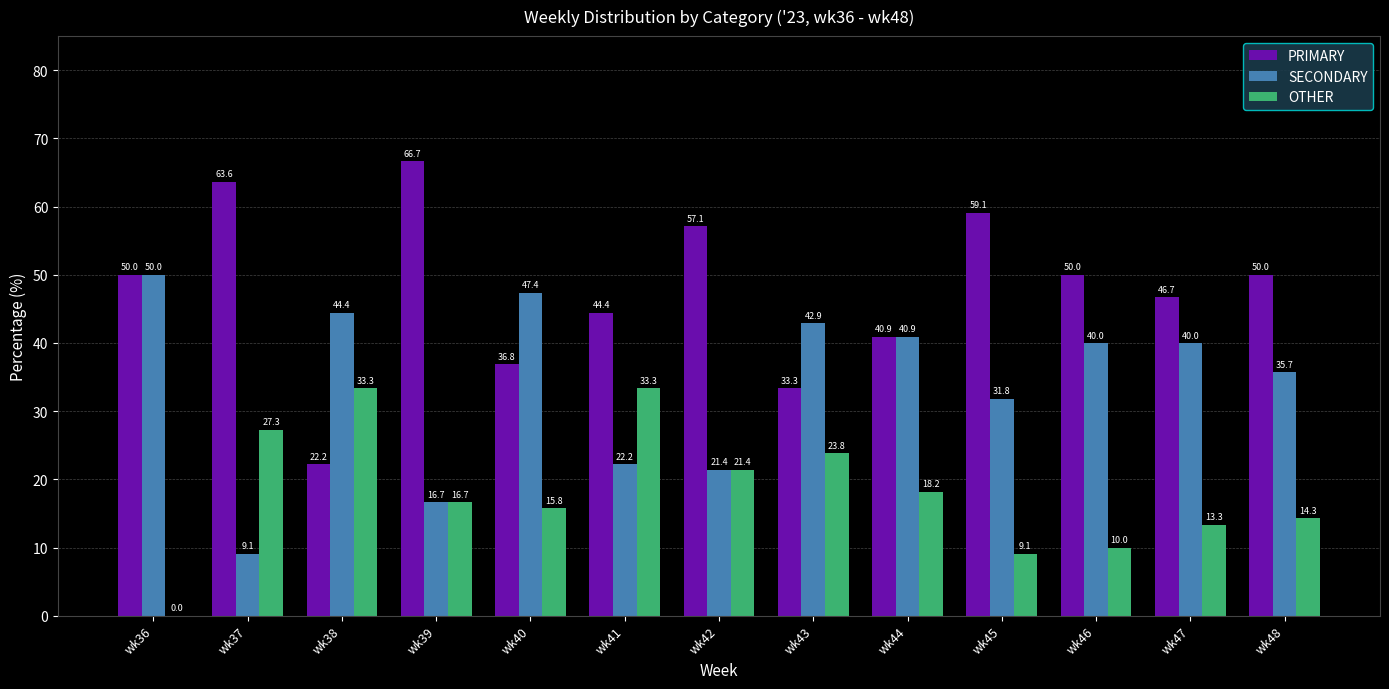

What is the maximum value shown in the chart?

66.7